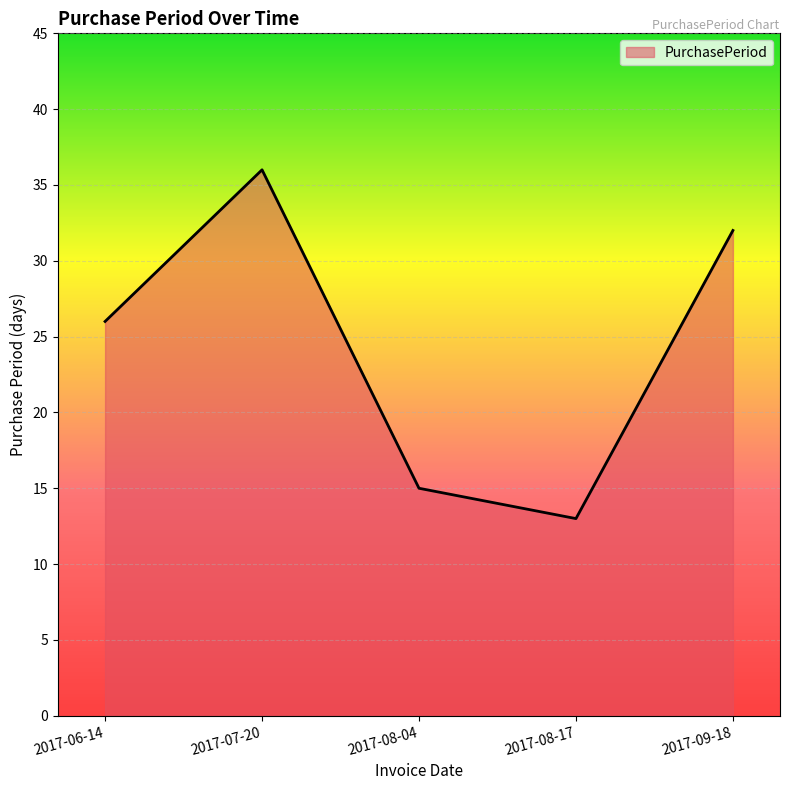

What position from the left is 2017-08-04?

3